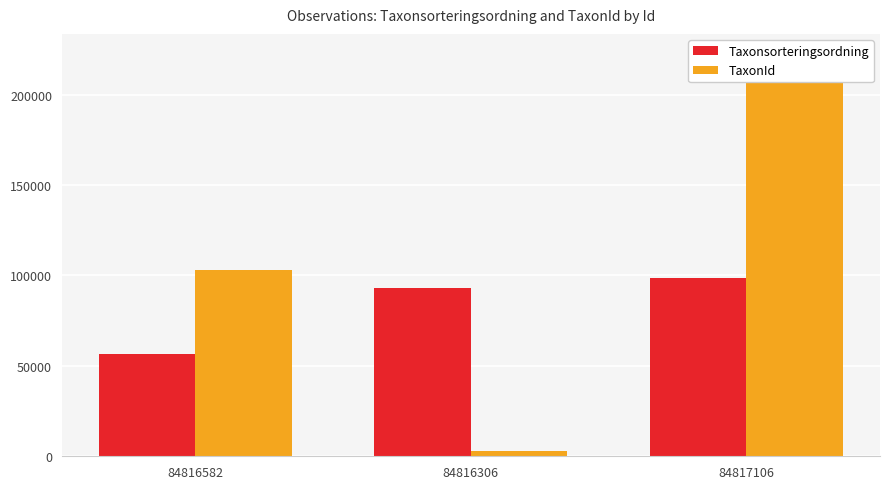

What is the sum of the Taxonsorteringsordning values at 84816582 and 84816306?

149577